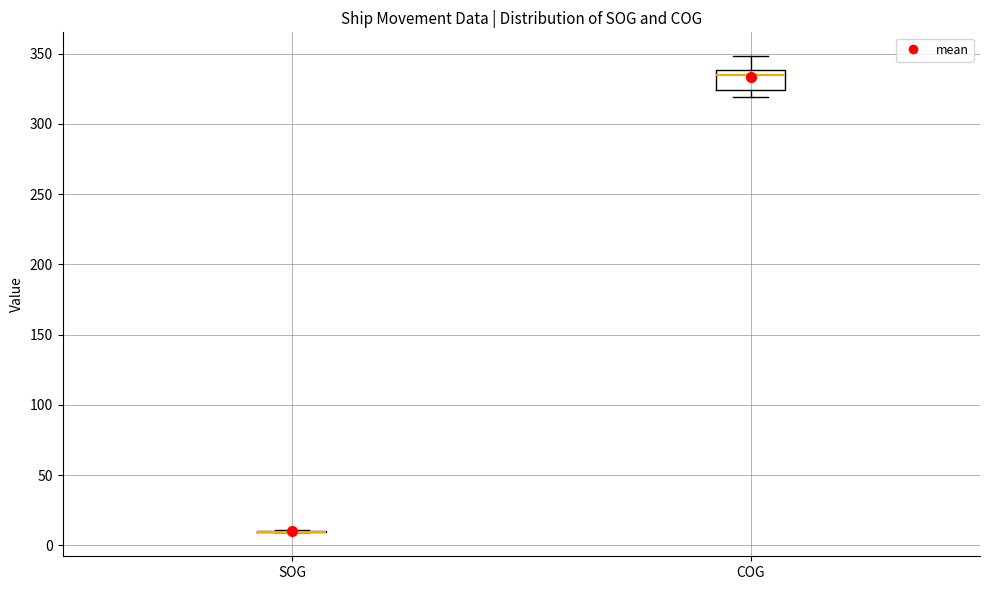

Reading left to right, transcribe this box plot: for each box, give where its median line is, the range the box spans, and where its two whiskers end, as read against the y-axis. The values are not printed on the chart, so give them approximately, as read against the axis.

SOG: box collapsed to a line at 10, whiskers 10 to 10
COG: median 335, box 325 to 340, whiskers 320 to 350